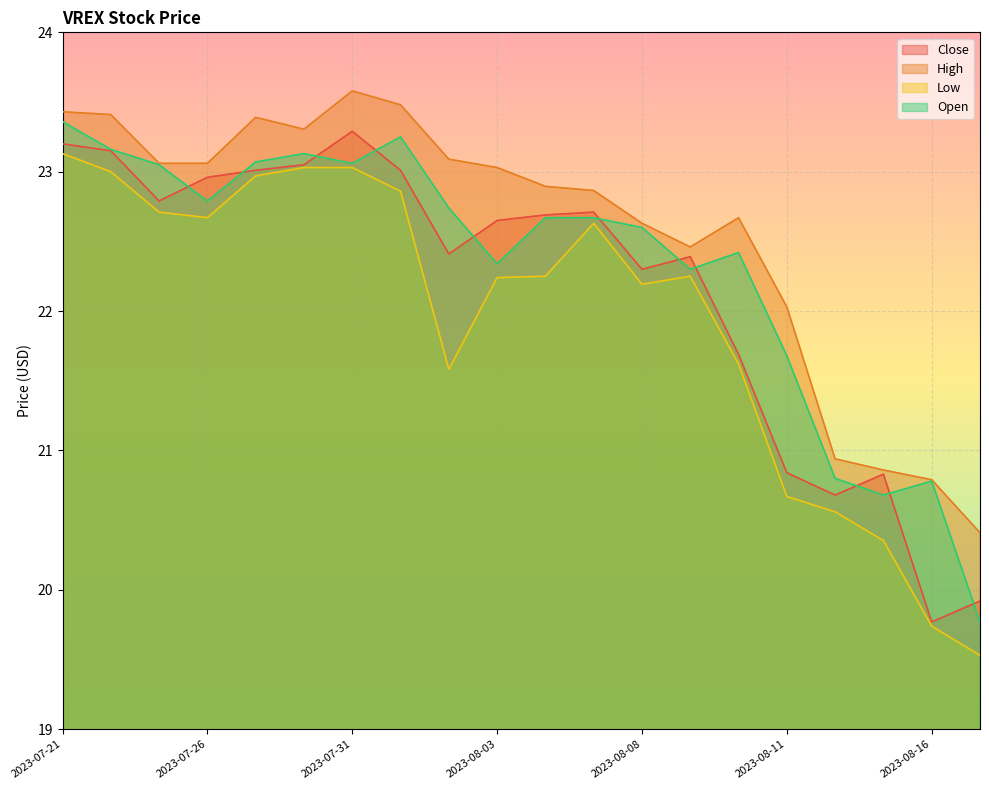

What is the difference between the maximum and second lowest values in the Low series?

3.4